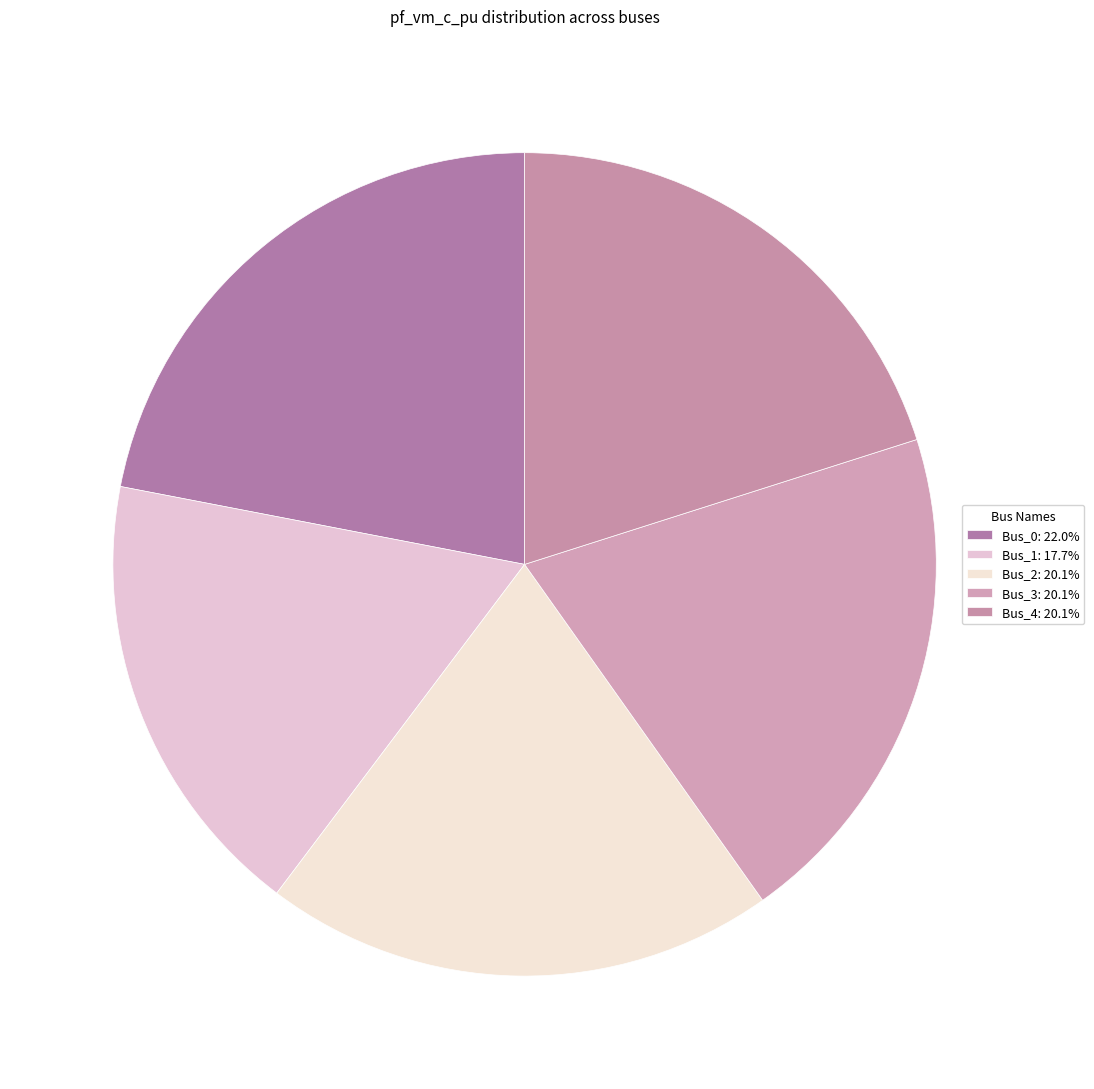

Combined, what portion of the pie is Bus_0 and Bus_4?

42.1%